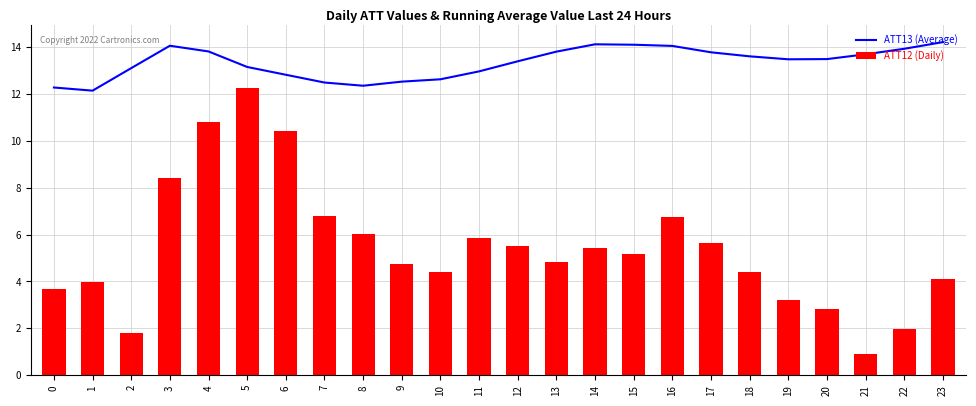

The value of ATT12 (Daily) at 6 is 10.4. True or false?

True